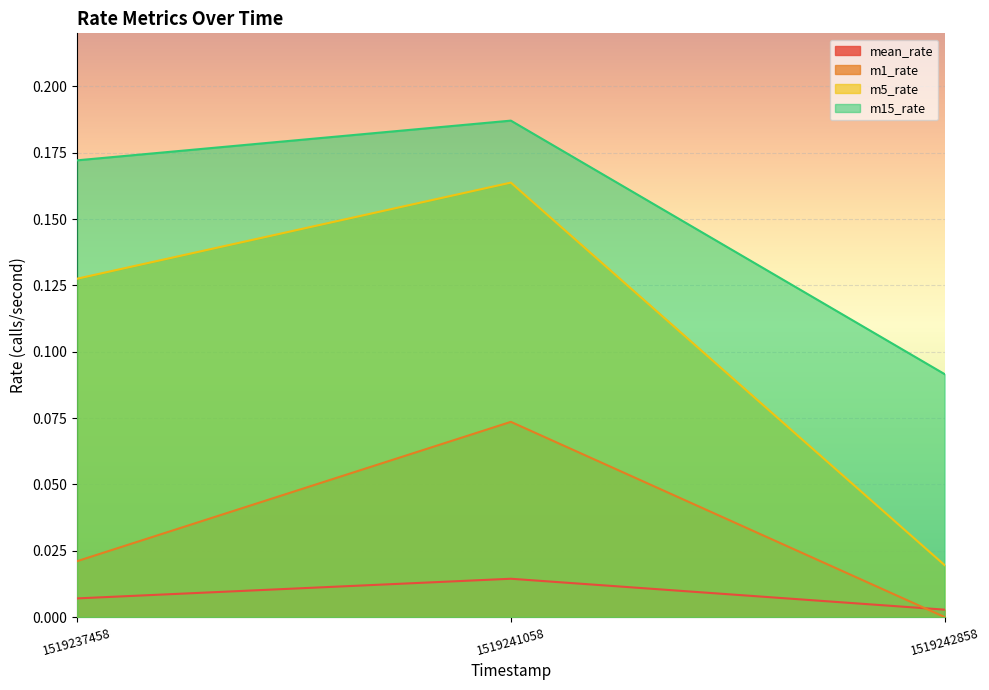

Count the number of categories in the chart.

3